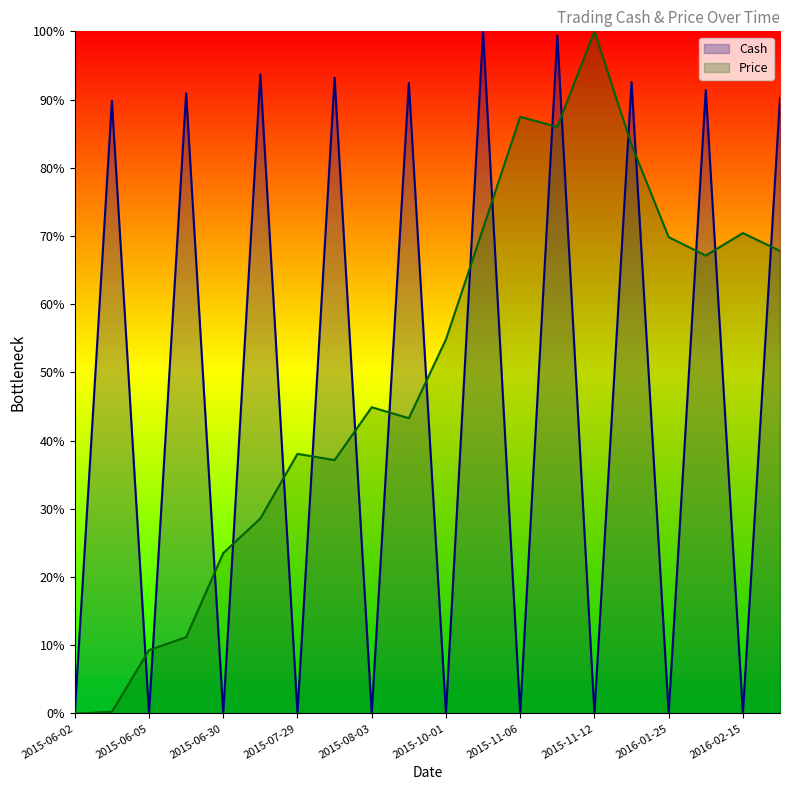

How many data points in Price are less than 54?

10